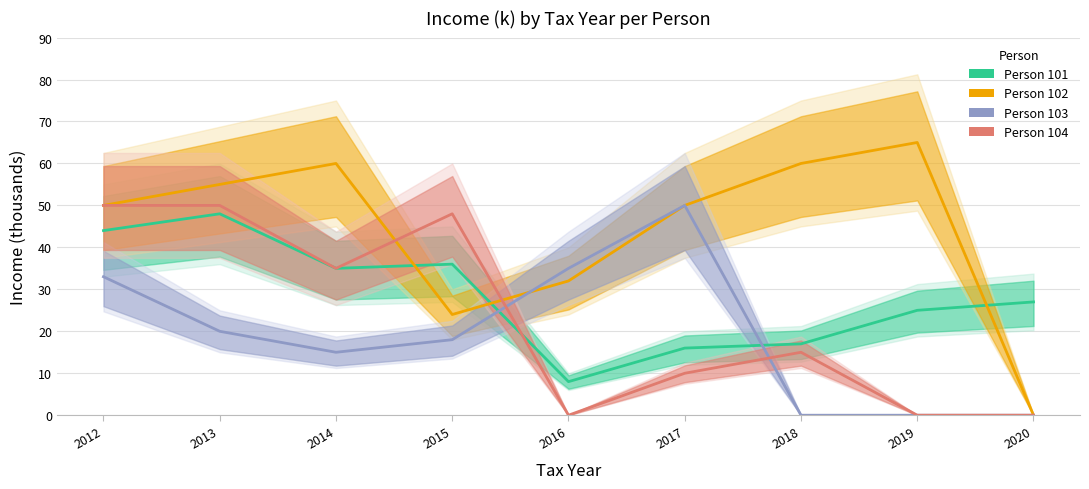

Which series ends up on top after the final intersection of Person 104 and Person 103?

Person 104